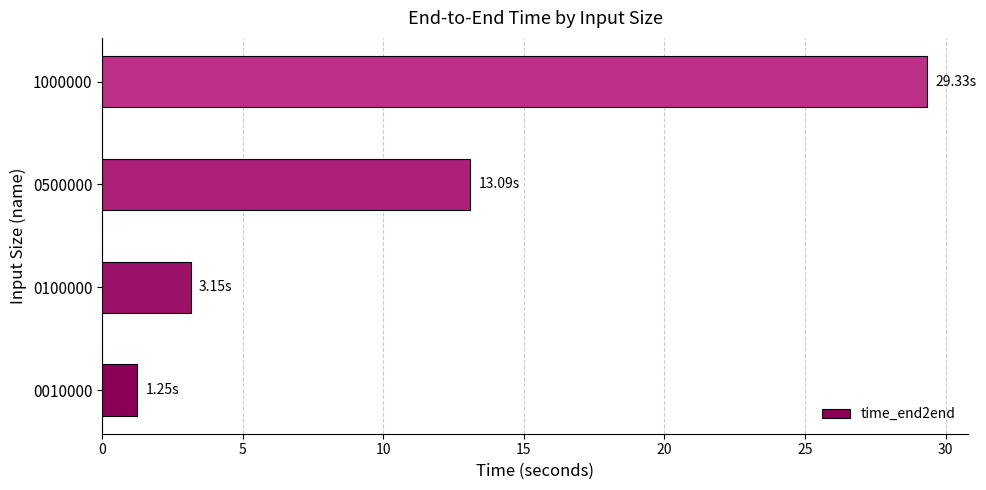

At which label is the value closest to 15?

0500000